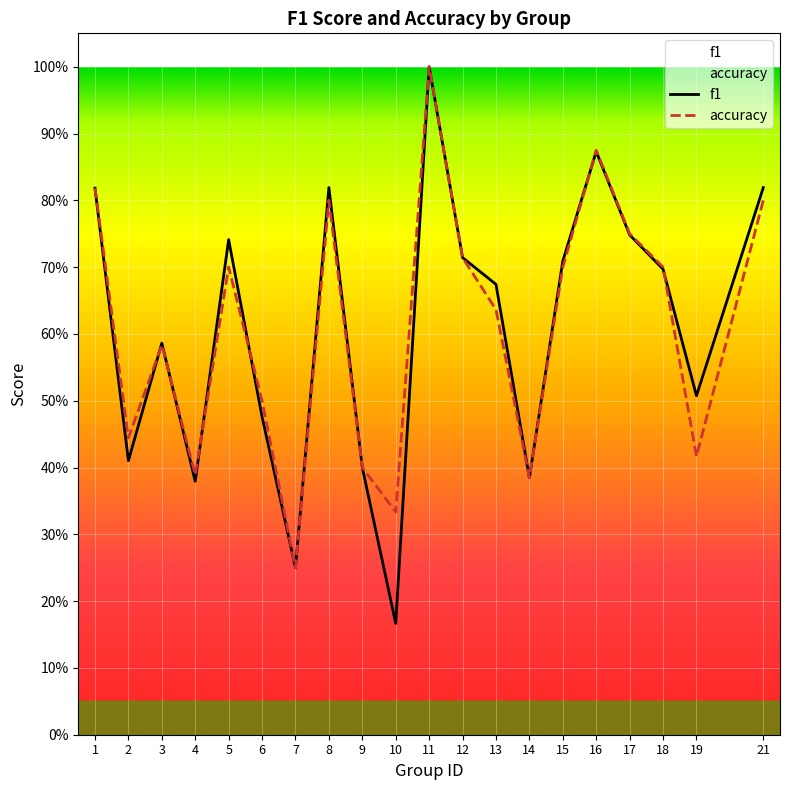

What is the value of the accuracy point at the 15th from the left?

0.7